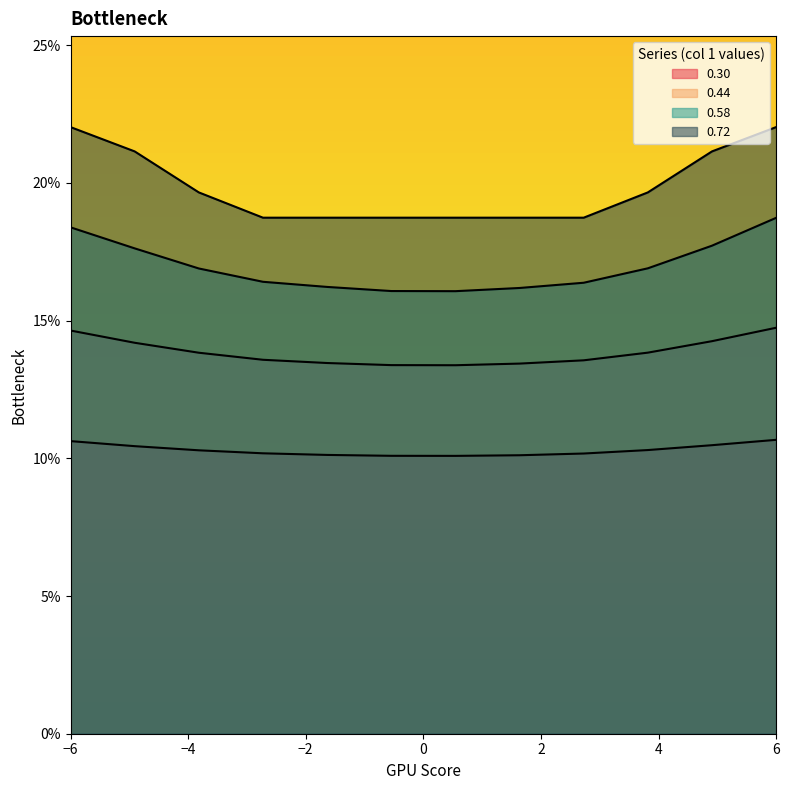

At which category does the chart reach its peak across all series?

−6